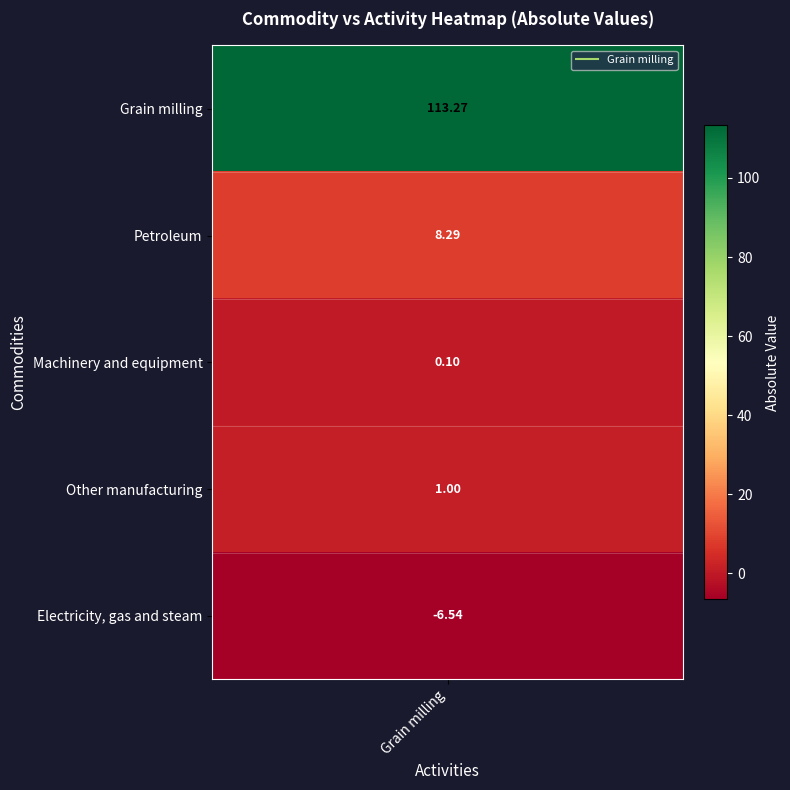

Reading left to right, what are all the values shown in this chart?

Grain milling=113.3	Petroleum=8.3	Machinery and equipment=0.1	Other manufacturing=1.0	Electricity, gas and steam=-6.5